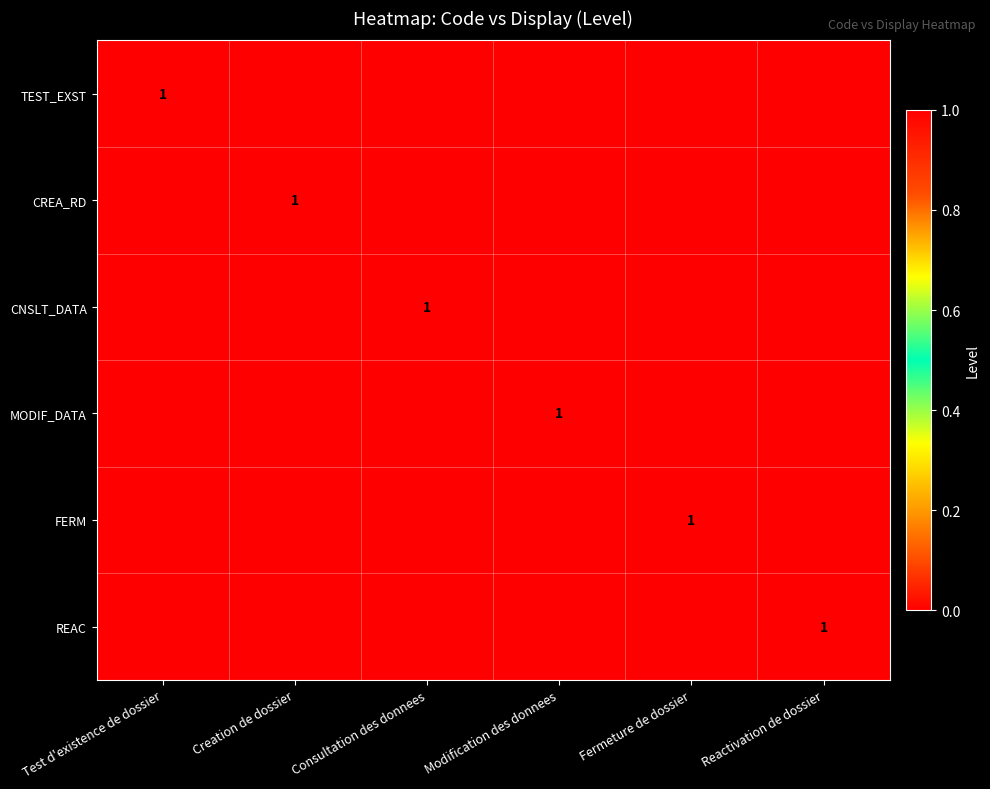

The value of REAC at Reactivation de dossier is 1. True or false?

True